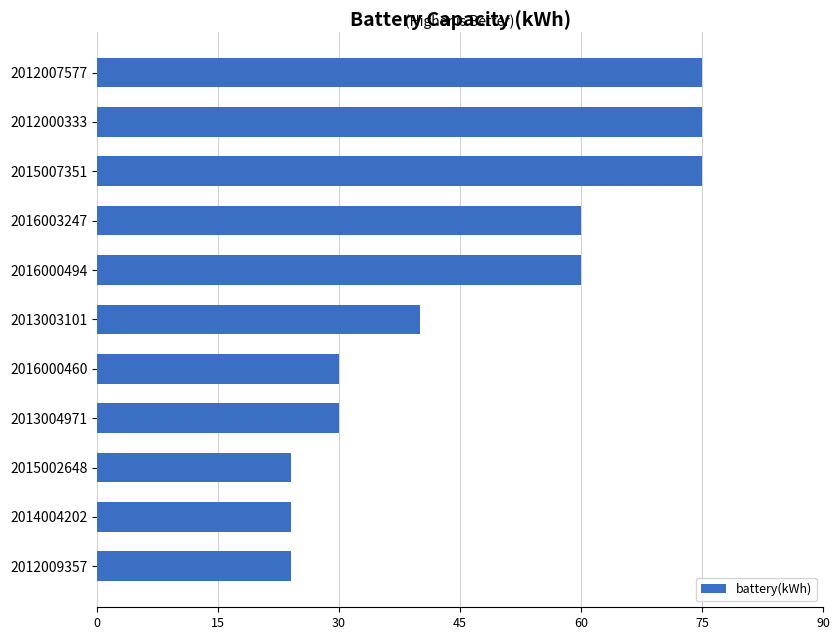

The chart shows a value of 75 at 2012007577. True or false?

True